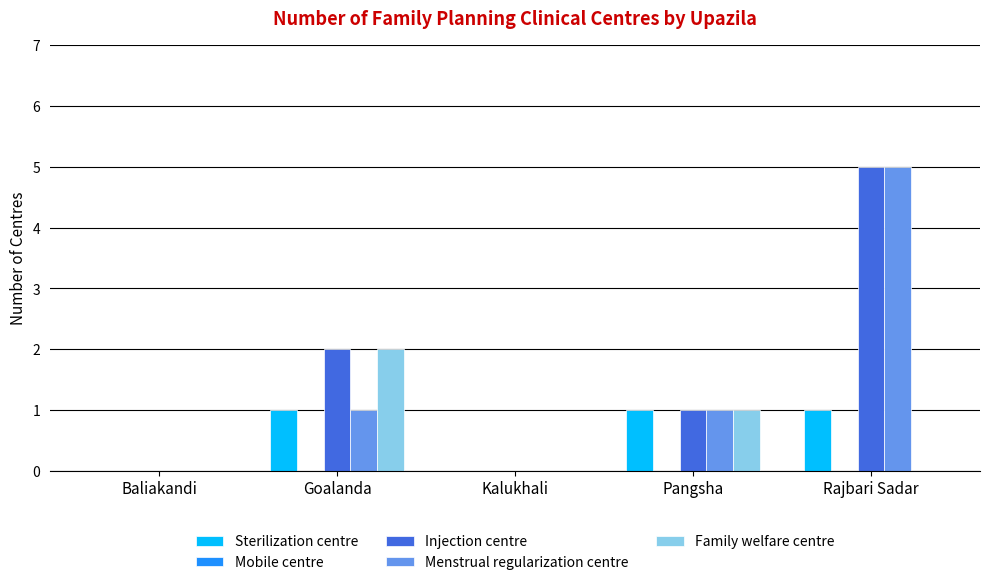

What is the sum of all Menstrual regularization centre values?

7